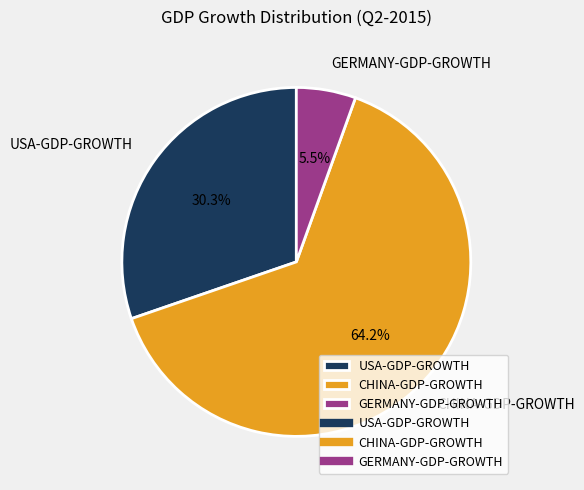

Which category has the biggest portion of the pie?

CHINA-GDP-GROWTH